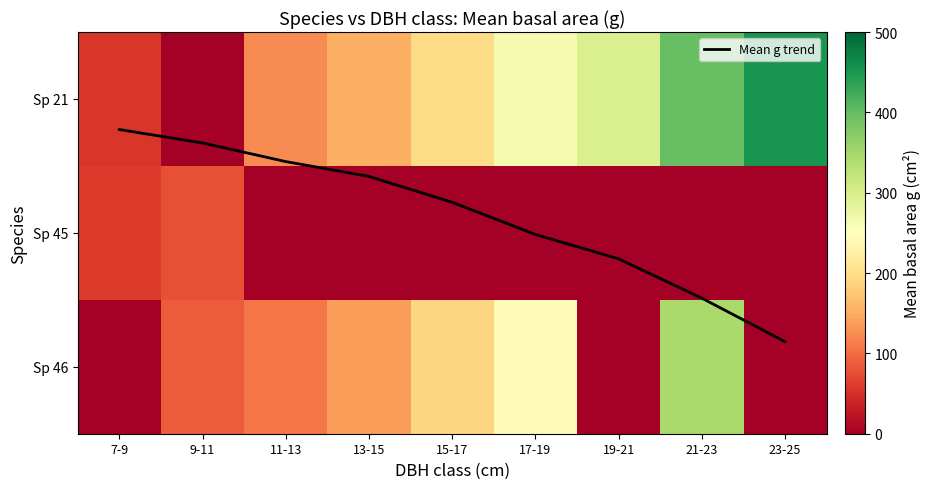

List the series in order of their peak value, lowest first.

Mean g trend, Sp 45, Sp 46, Sp 21